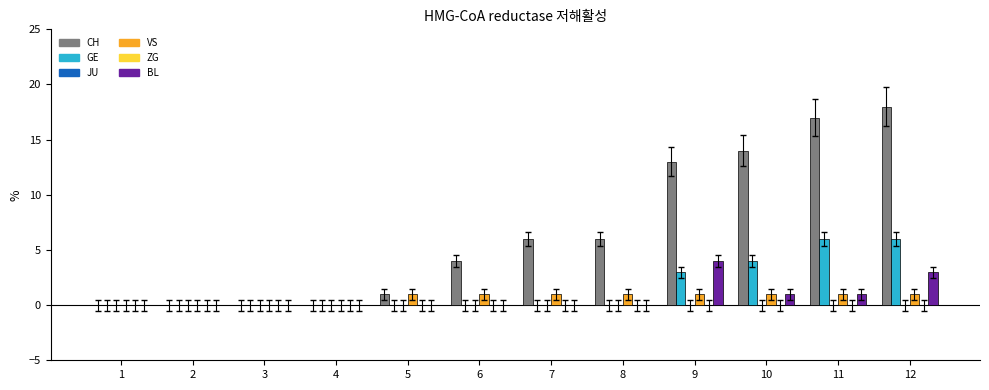

Which category has the lowest value in the VS series?

1